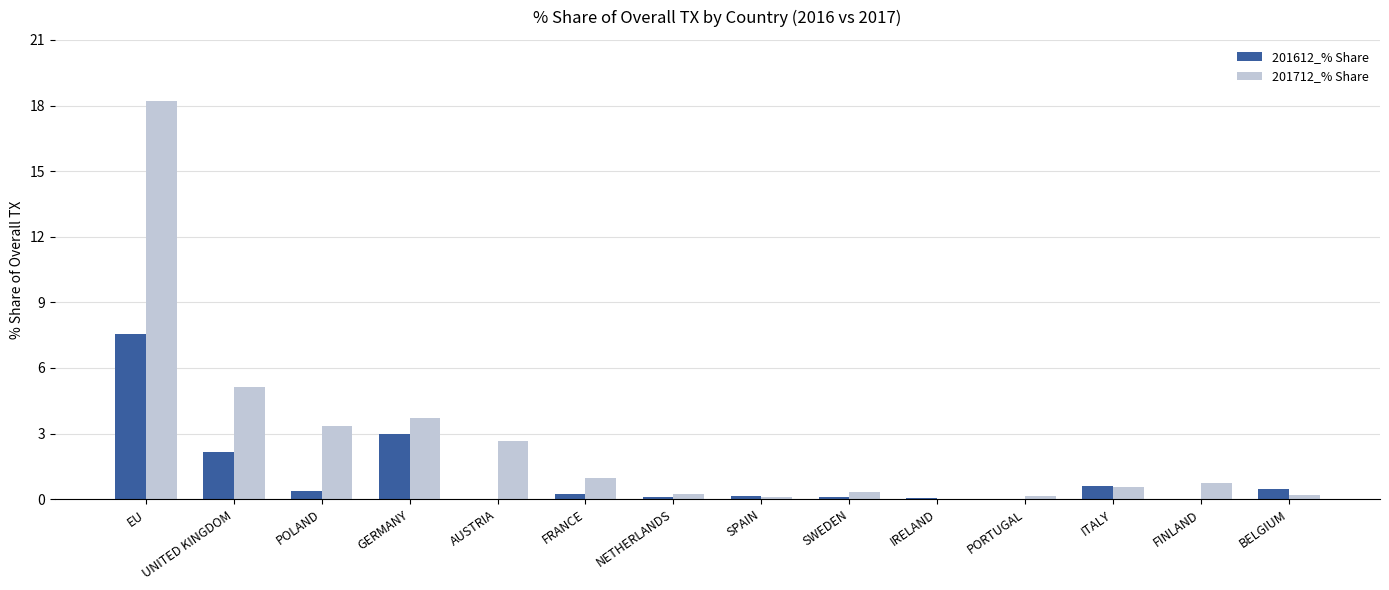

What is the approximate value of 201712_% Share at GERMANY?

3.7